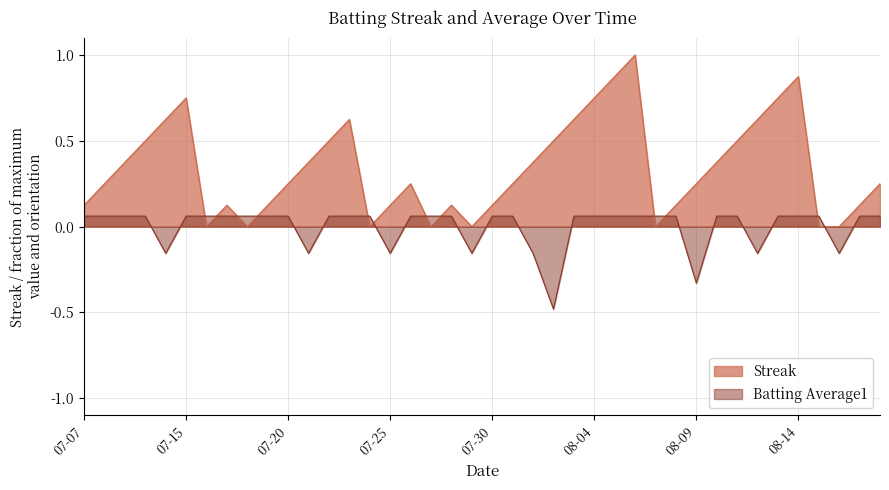

What is the label of the 11th point from the right?

2010-08-08